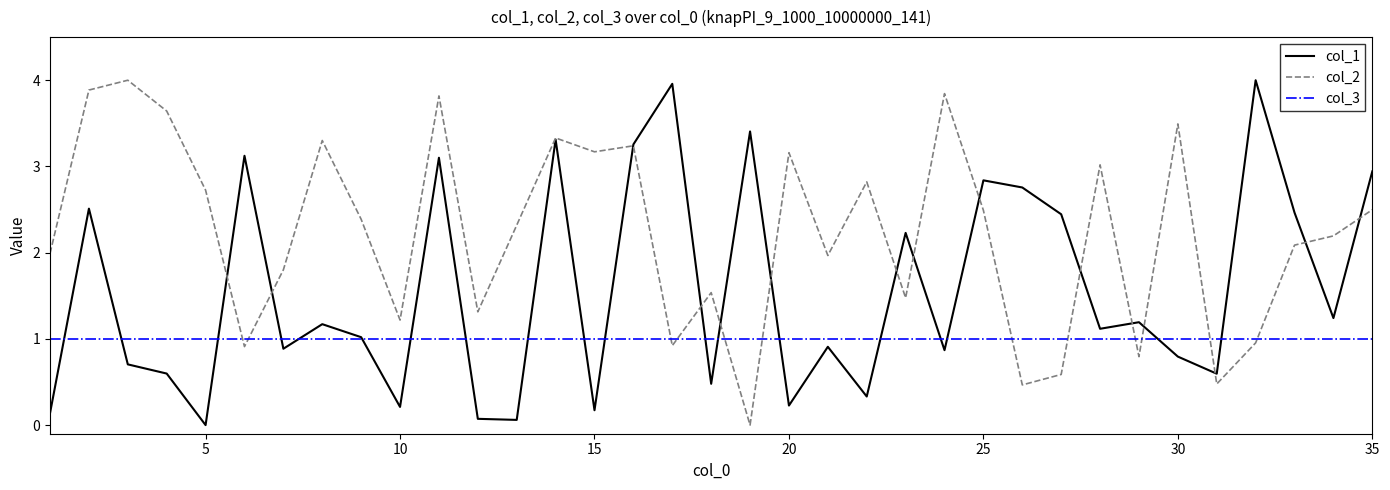

How many lines are shown in the chart?

3